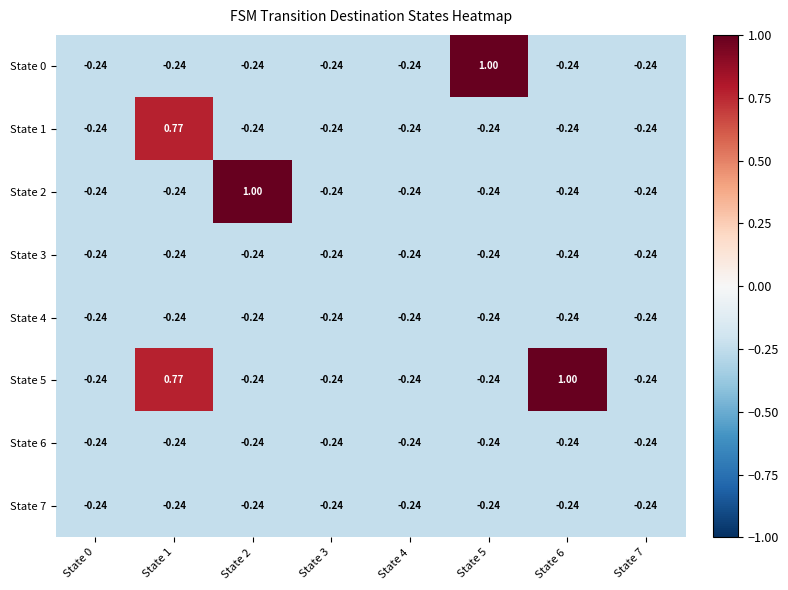

List the series in order of their peak value, lowest first.

State 3, State 4, State 6, State 7, State 1, State 0, State 2, State 5